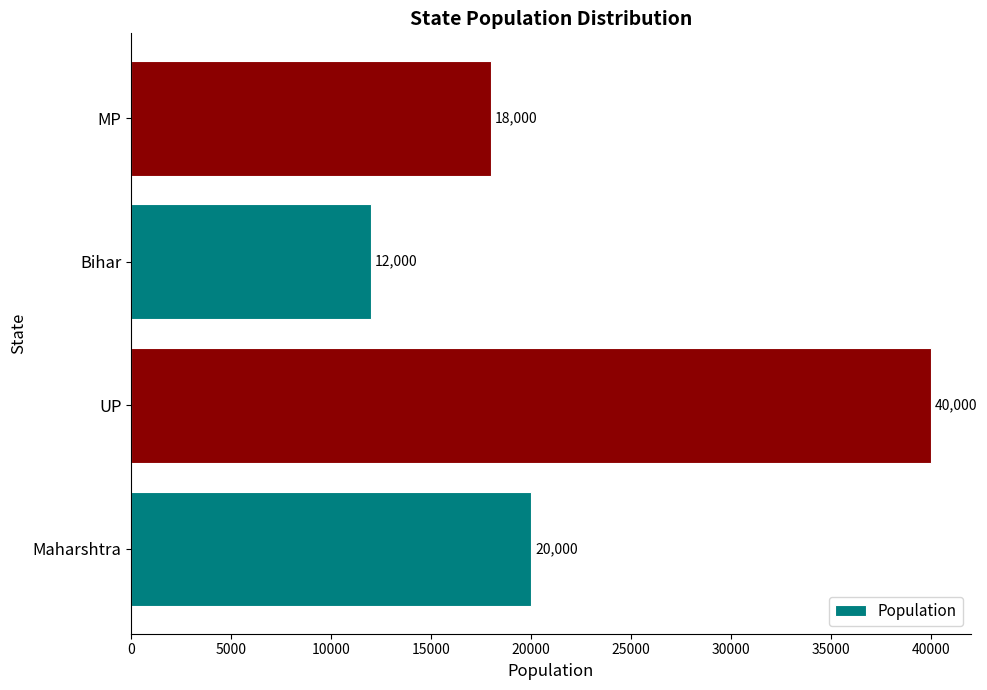

At which category does the chart reach its peak across all series?

UP